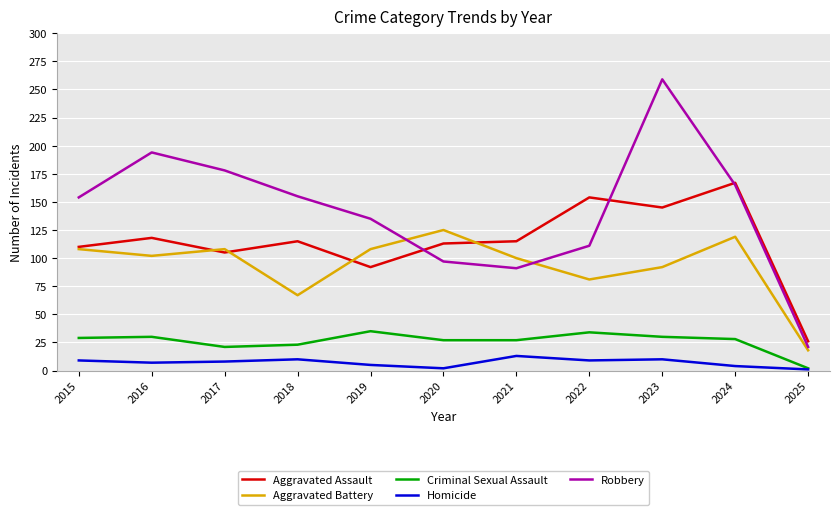

The value of Robbery at 2020 is 50. True or false?

False